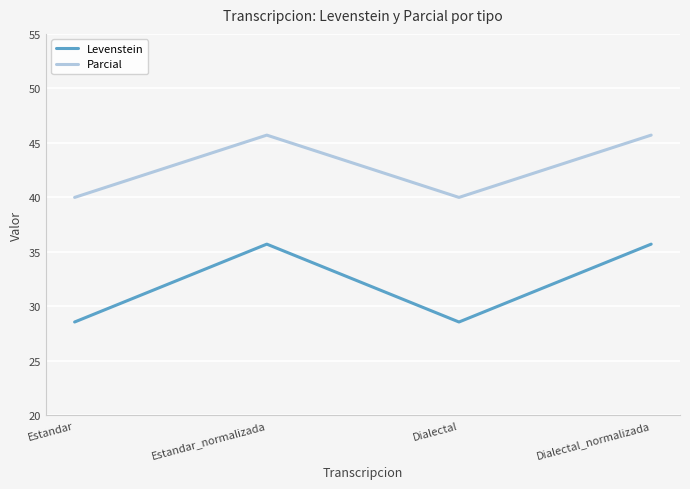

What position from the left is Estandar_normalizada?

2